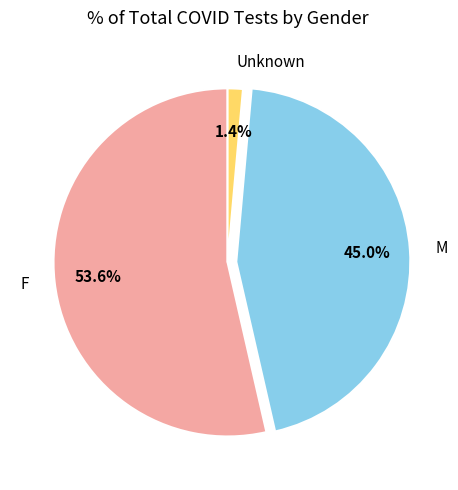

To the nearest percent, what percentage of the pie is F?

54%